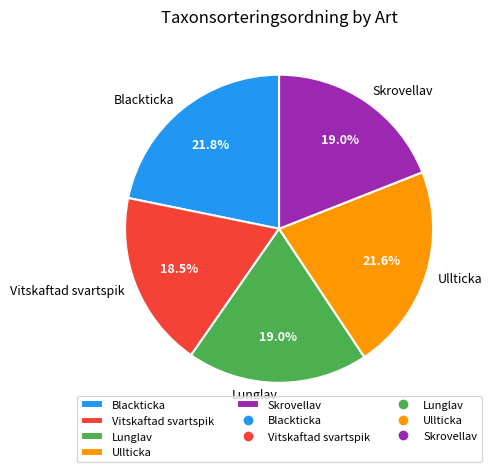

Approximately how many times larger is the value at Skrovellav compared to Ullticka?

0.9